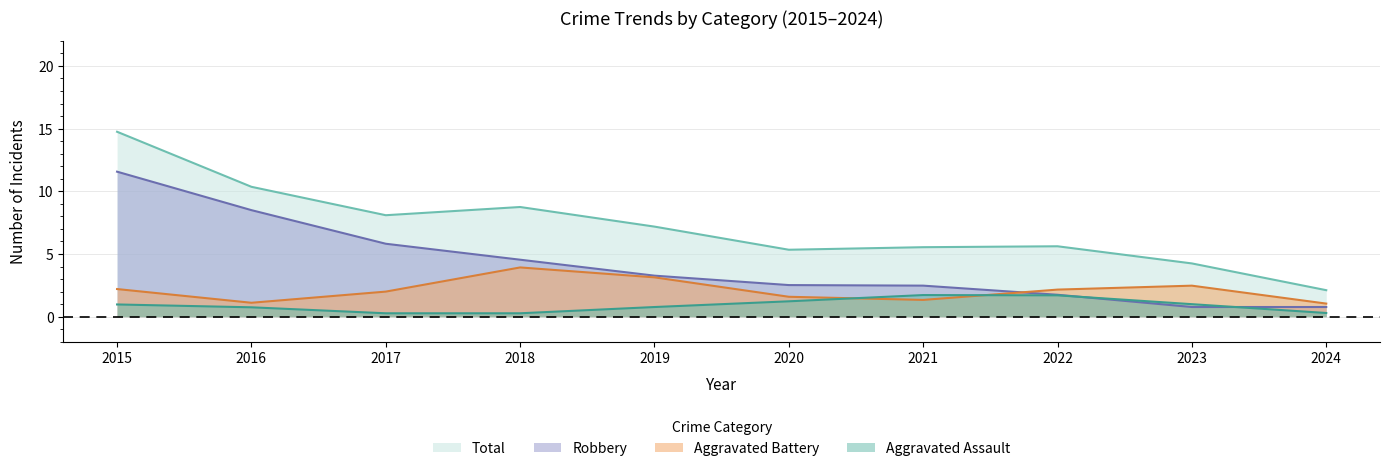

At 2019, list the series in order from smallest to largest.

Aggravated Assault, Aggravated Battery, Robbery, Total